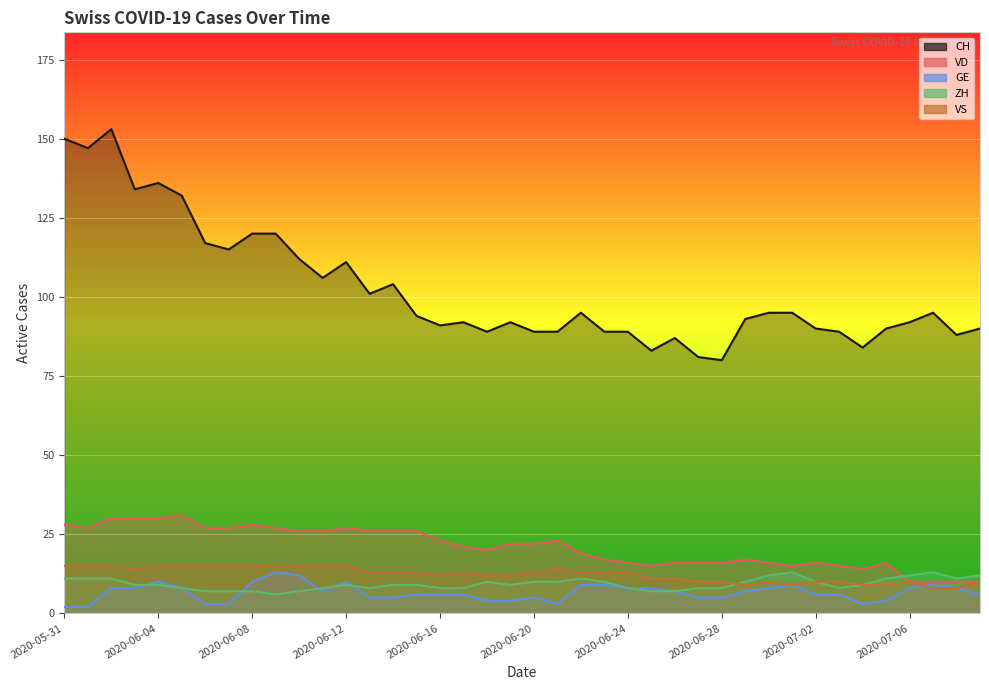

At which category is the sum across all series the highest?

2020-06-02